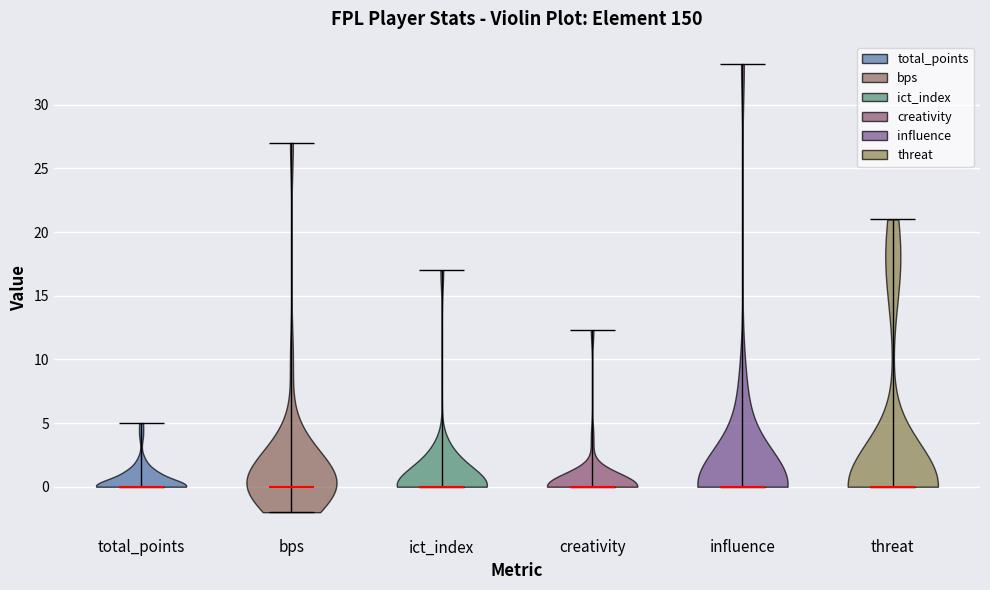

Reading left to right, read every violin against the y-axis: where its median line is, and the lowest and highest points it reaches. The values are not printed on the chart, so give them approximately, as read against the axis.

total_points: median line 0.0, lowest point 0.0, highest point 5.0
bps: median line 0.0, lowest point -2.0, highest point 27.0
ict_index: median line 0.0, lowest point 0.0, highest point 17.0
creativity: median line 0.0, lowest point 0.0, highest point 12.5
influence: median line 0.0, lowest point 0.0, highest point 33.0
threat: median line 0.0, lowest point 0.0, highest point 21.0